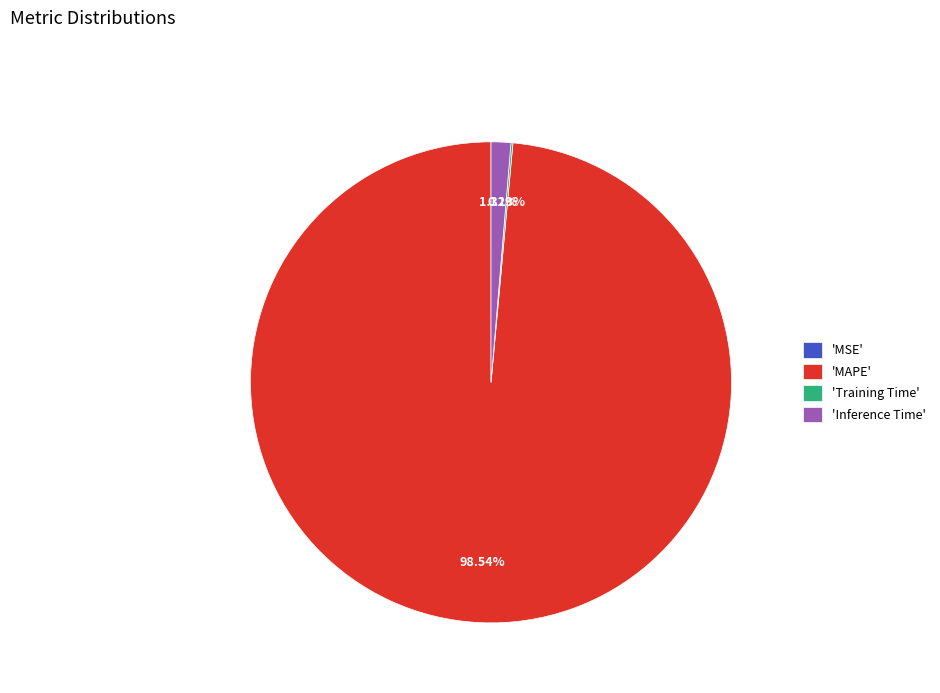

Which category accounts for the majority?

'MAPE'